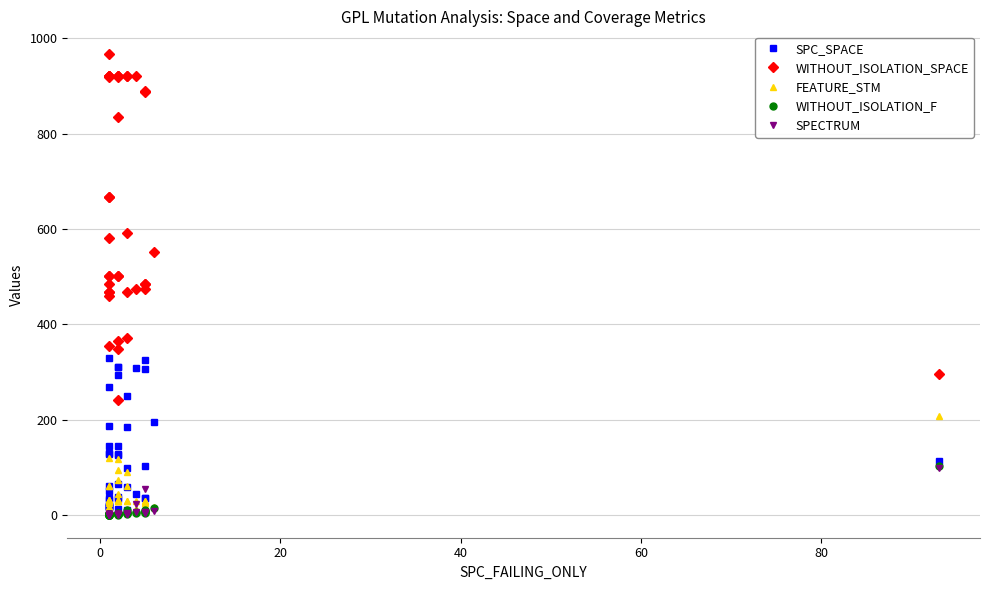

True or false: FEATURE_STM and WITHOUT_ISOLATION_SPACE cross at least once.

False